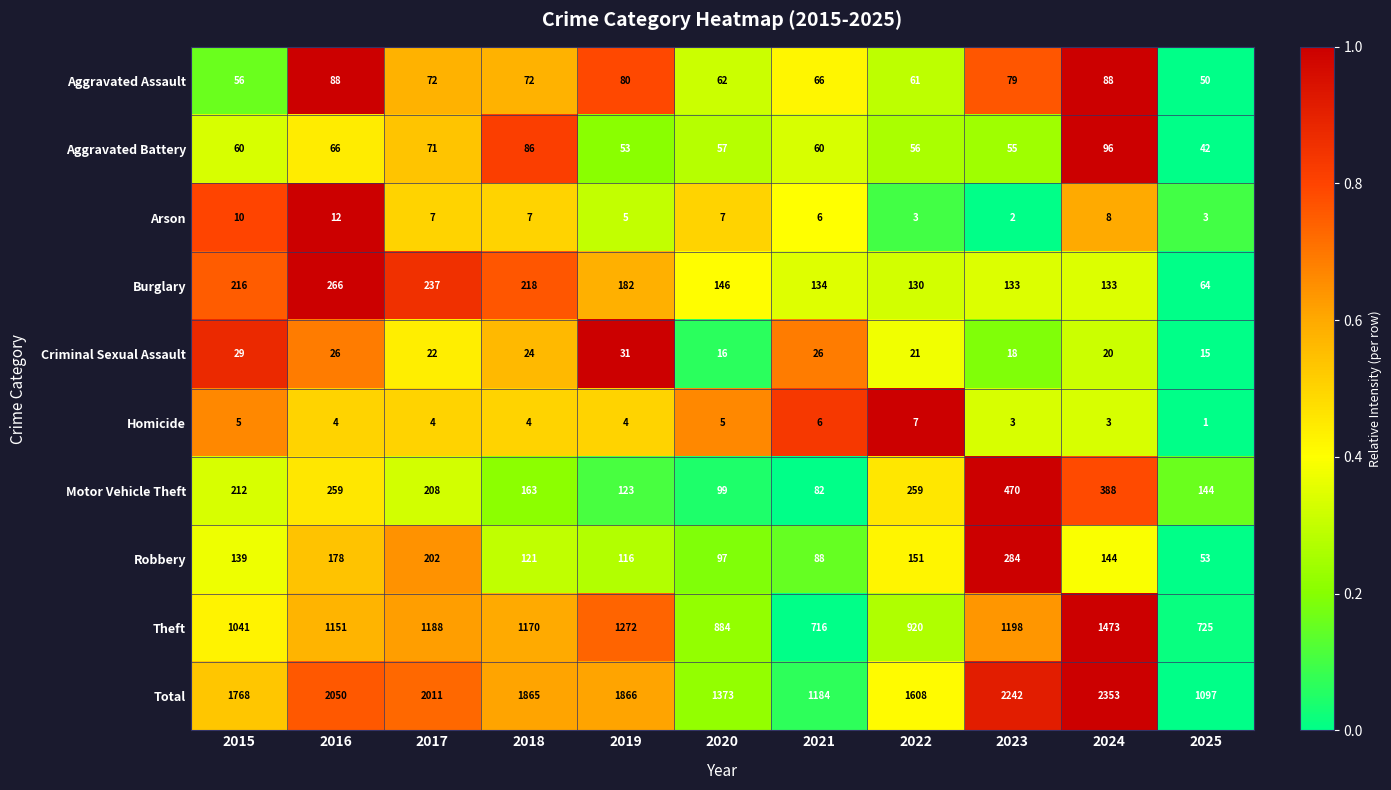

How many distinct data groups are displayed?

10